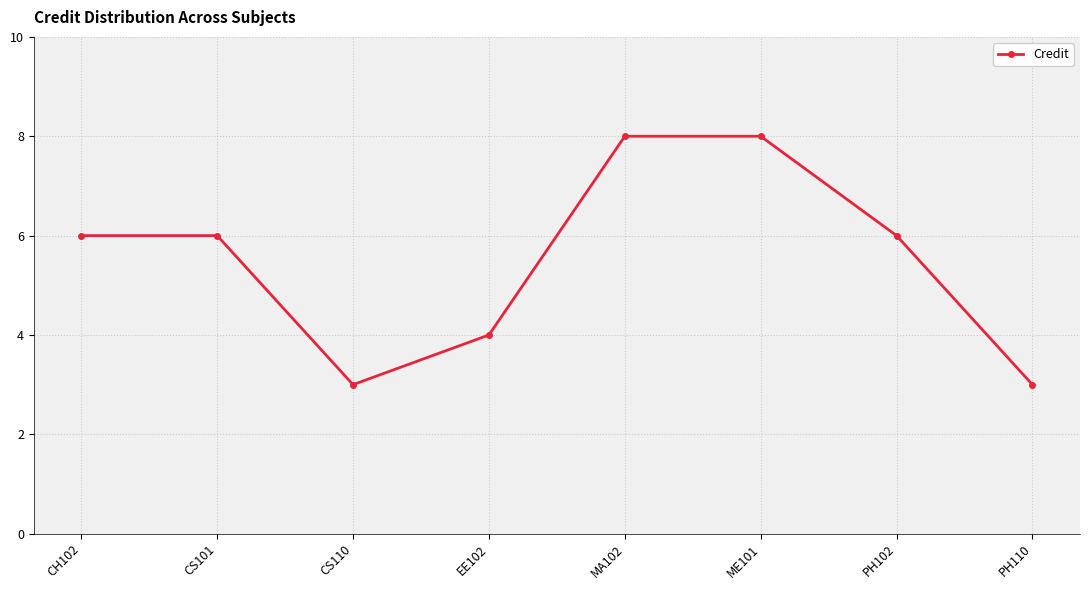

At which category does the data reach its first local valley?

CS110